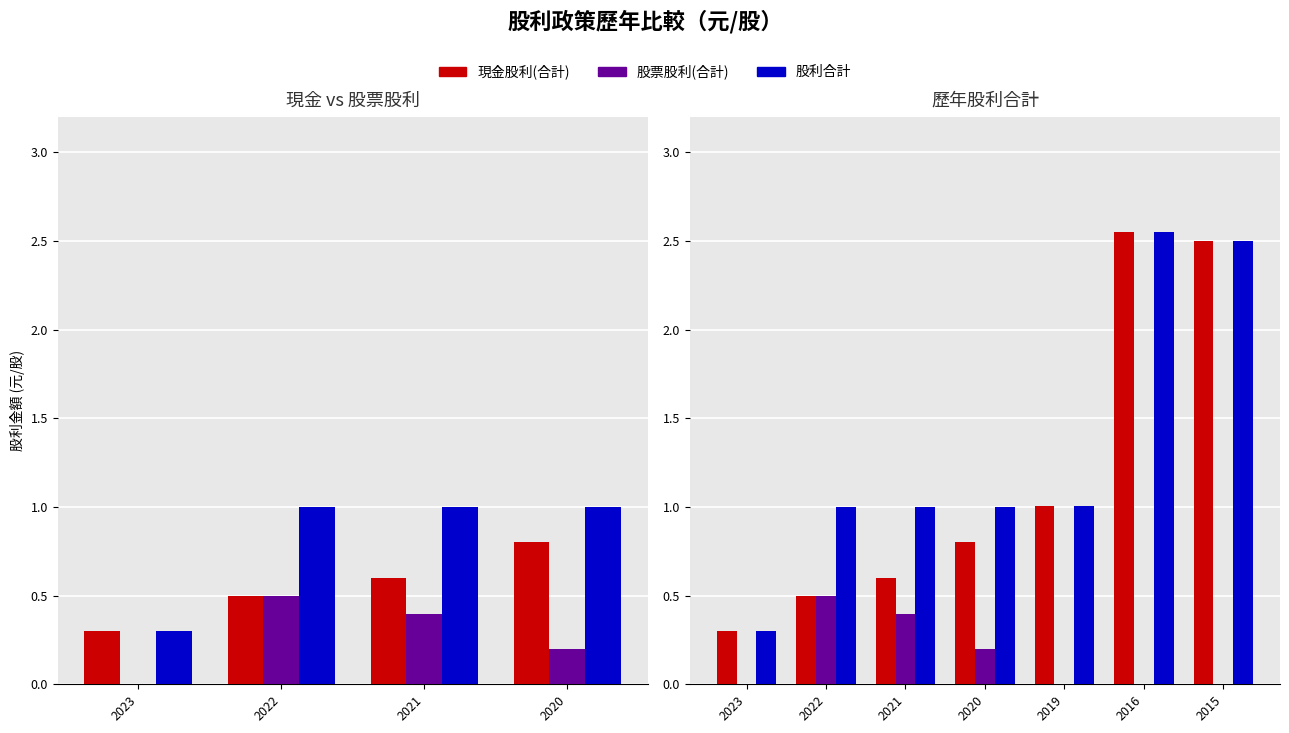

Which series has the largest range (max minus min)?

現金股利(合計)